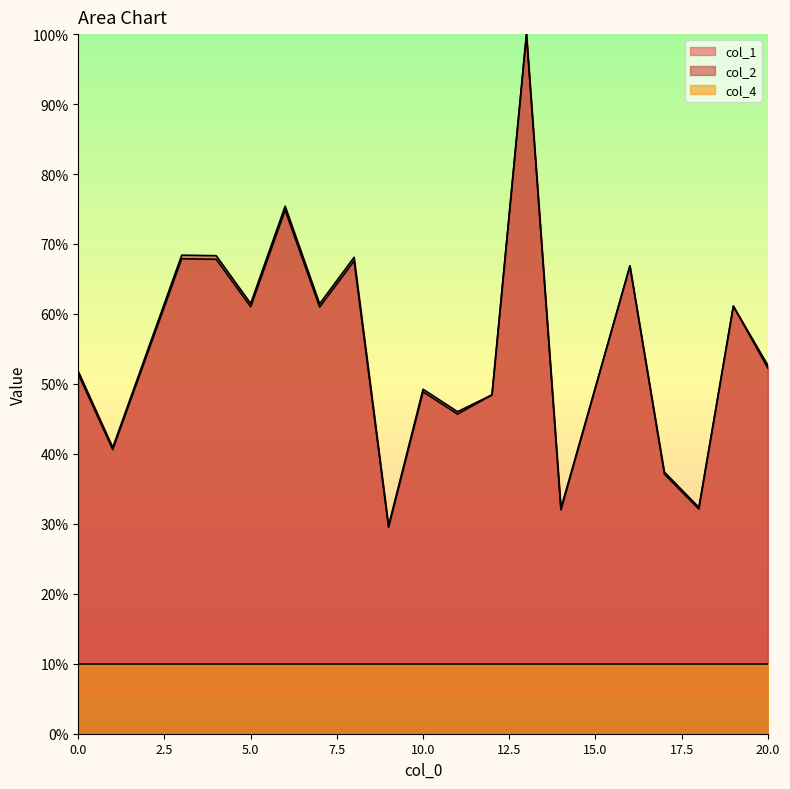

Is the value of col_1 at 8 greater than the value of col_2 at 14?

Yes